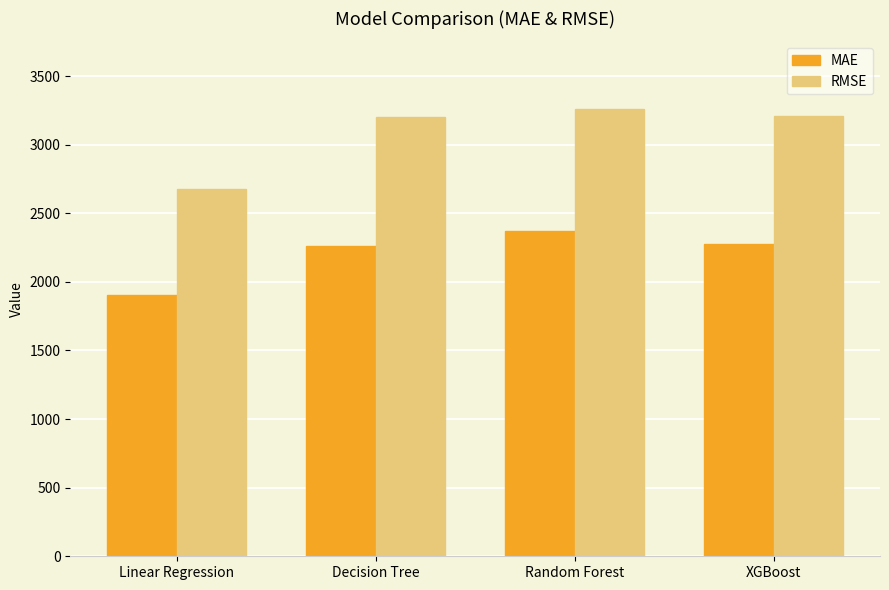

Is it true that MAE equals 3060.5 at Decision Tree?

False